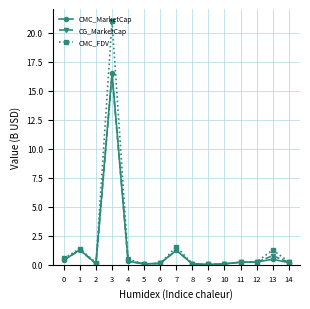

Where is the first local maximum for CMC_MarketCap?

1